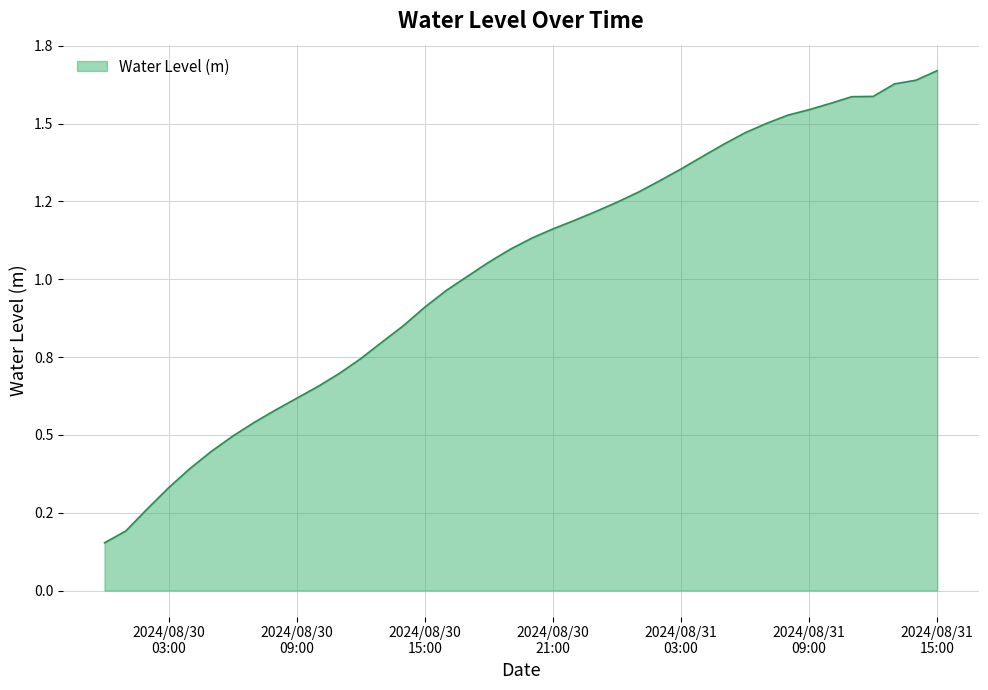

Does the chart have visible grid lines?

Yes